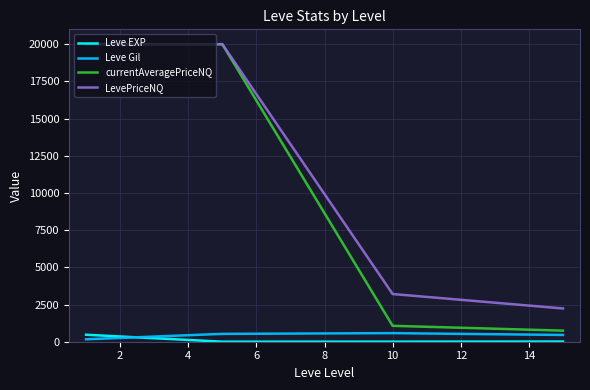

Does the chart display data point markers on the line(s)?

No